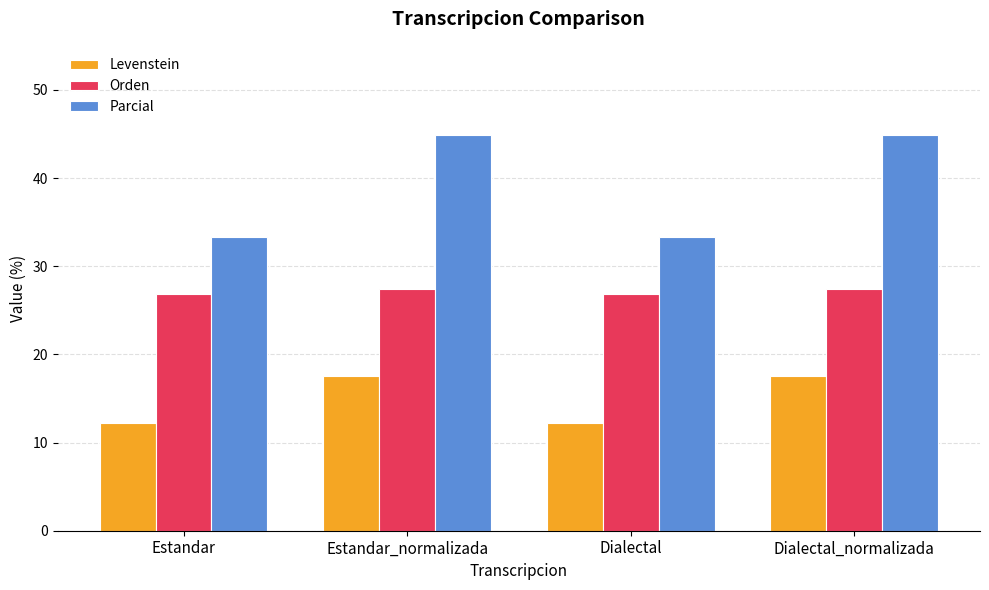

Which series has the largest total across all categories?

Parcial